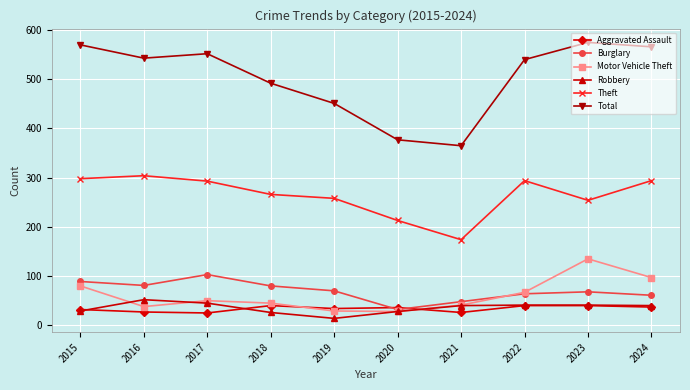

What is the smallest value displayed?

14